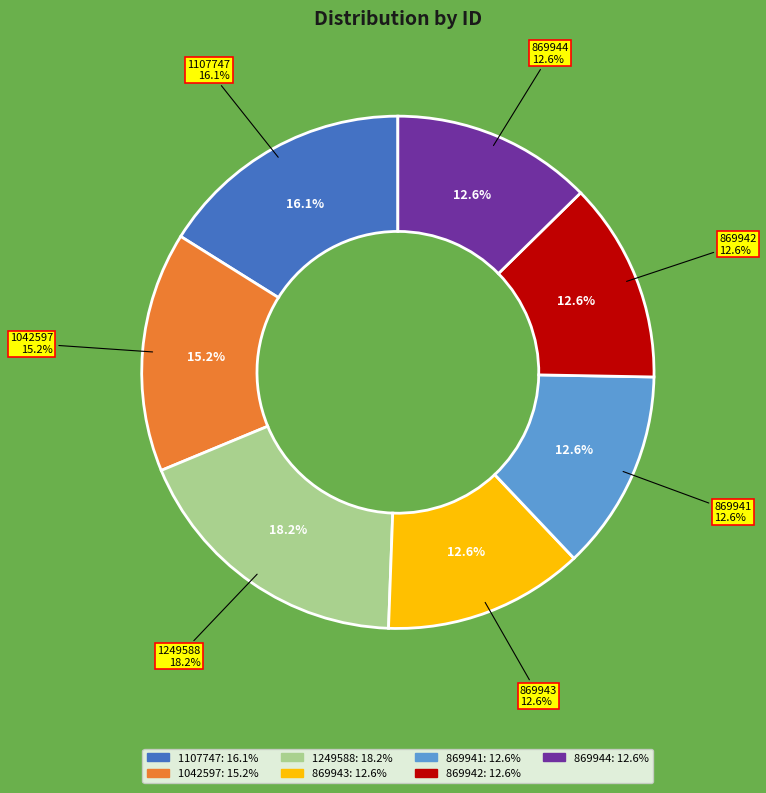

Between 1249588 and 869942, which is larger?

1249588